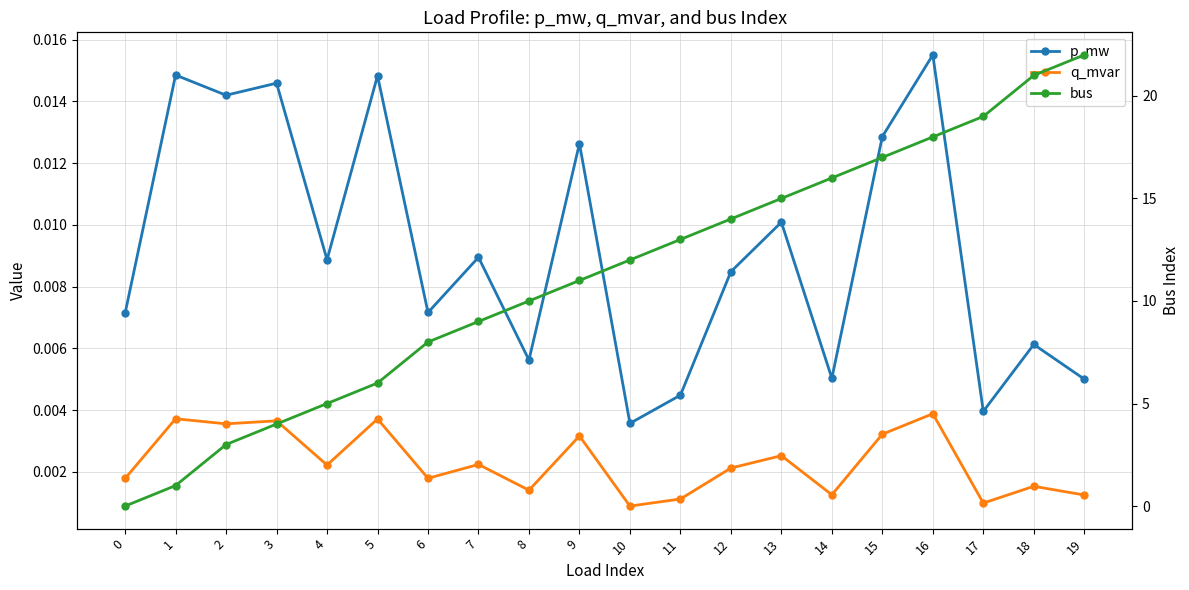

True or false: p_mw and q_mvar intersect in this chart.

False